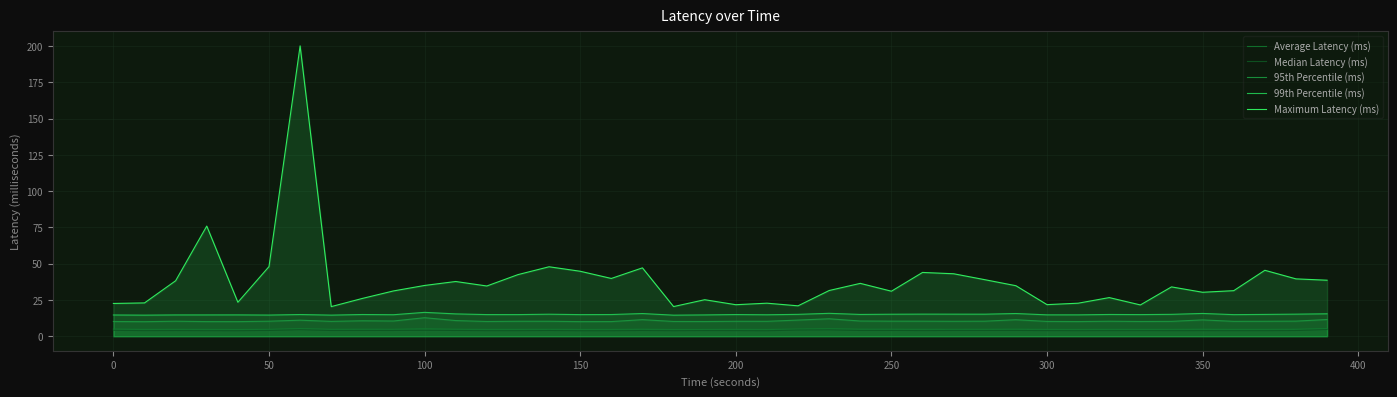

What is the total value across all series at 150?

78.4